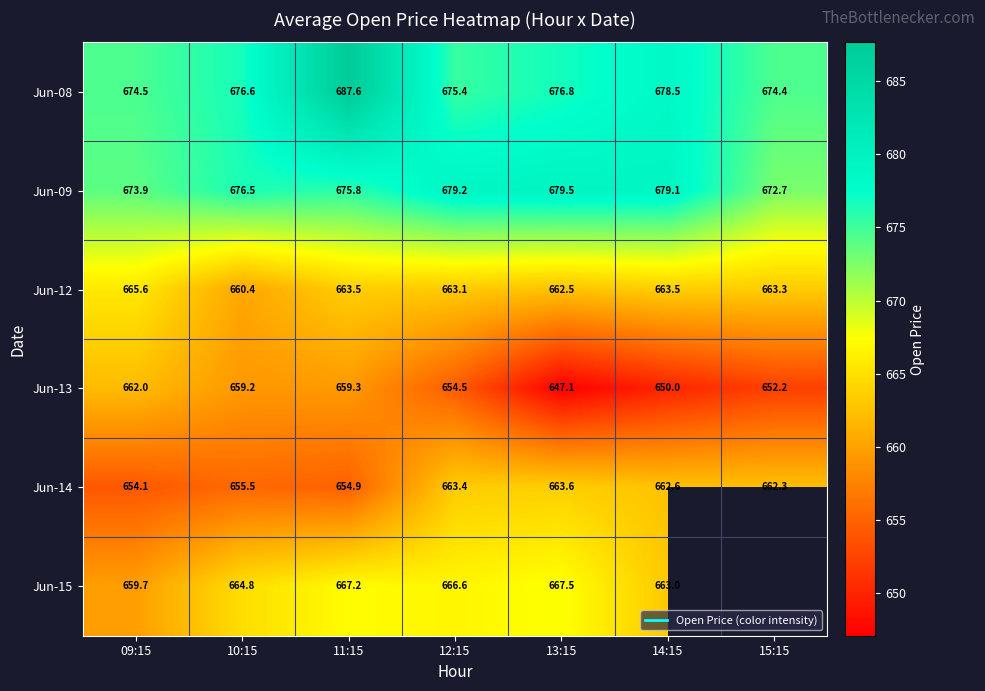

Rank the series at 12:15 from highest to lowest value.

Jun-09, Jun-08, Jun-15, Jun-14, Jun-12, Jun-13